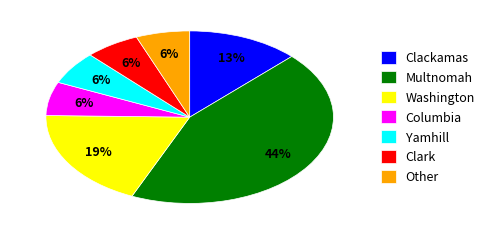

Combined, do Clackamas and Multnomah account for over 50%?

Yes